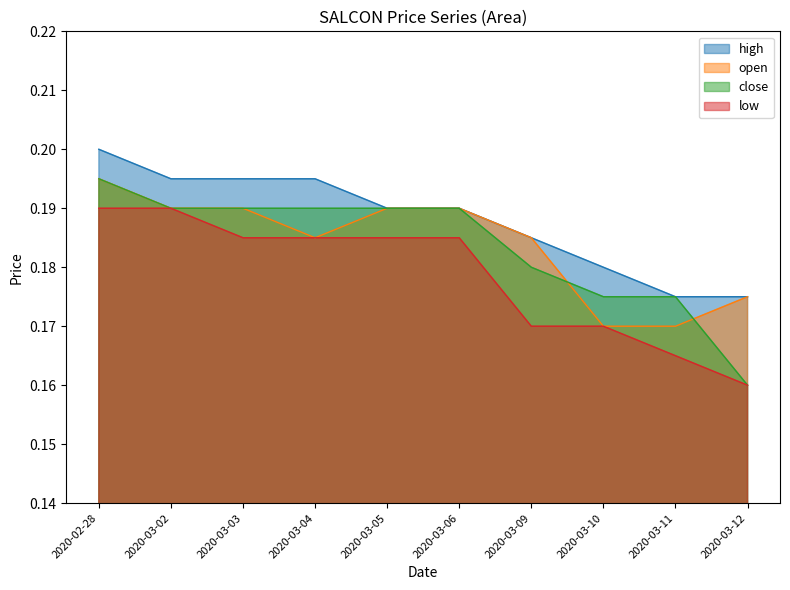

What is the label of the 8th point from the left?

2020-03-10